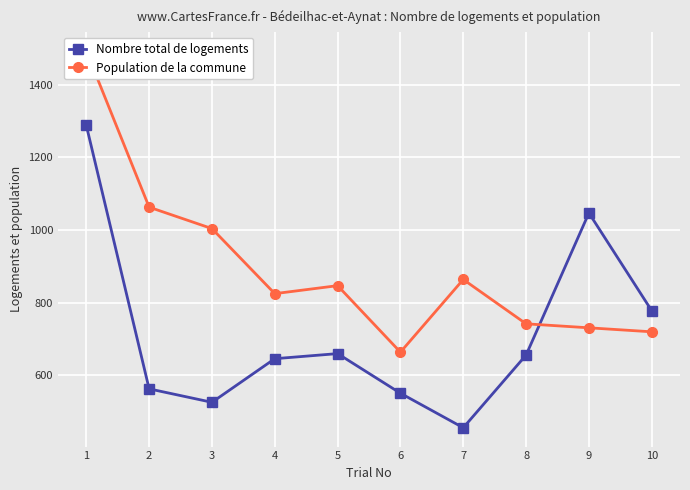

At which label does Population de la commune reach its peak?

1